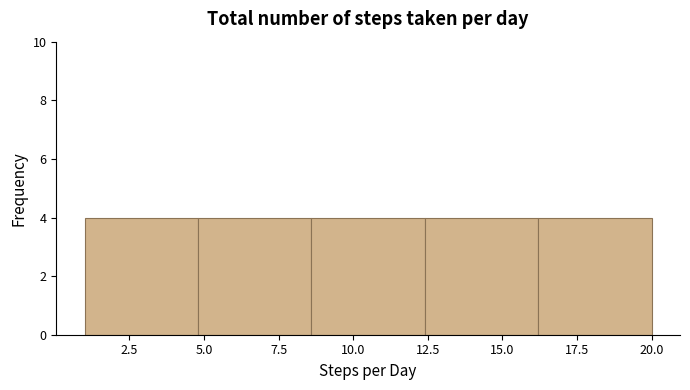

Reading left to right, list every bar in this chart as the range it spans on the x-axis followed by its height. Neither the bar edges nor the heights are printed on the chart, so give them approximately, as read against the axes.

1.0 to 4.8: 4
4.8 to 8.6: 4
8.6 to 12.4: 4
12.4 to 16.2: 4
16.2 to 20.0: 4